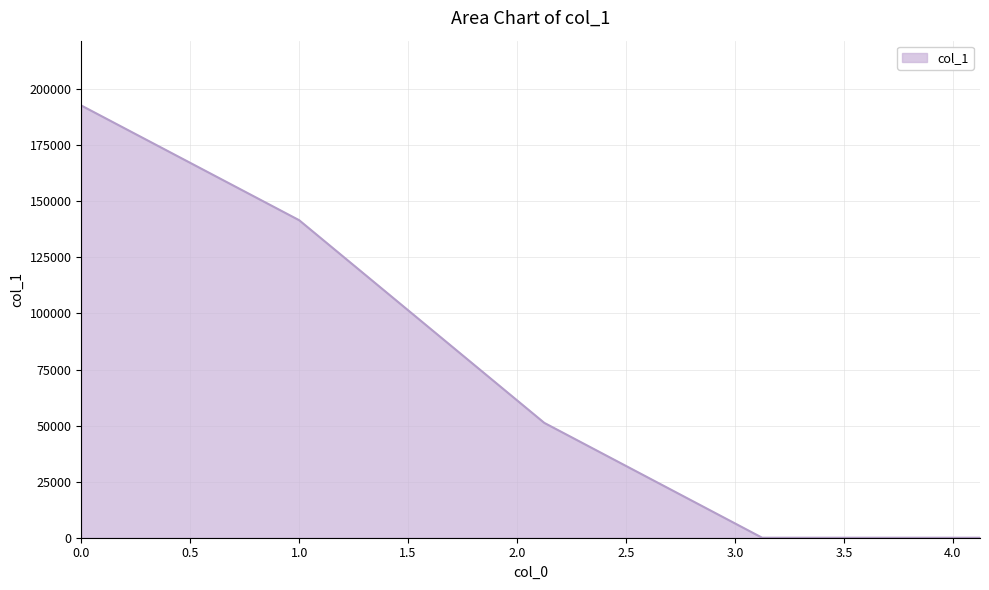

True or false: there are more than 0 points higher than both neighbors.

False